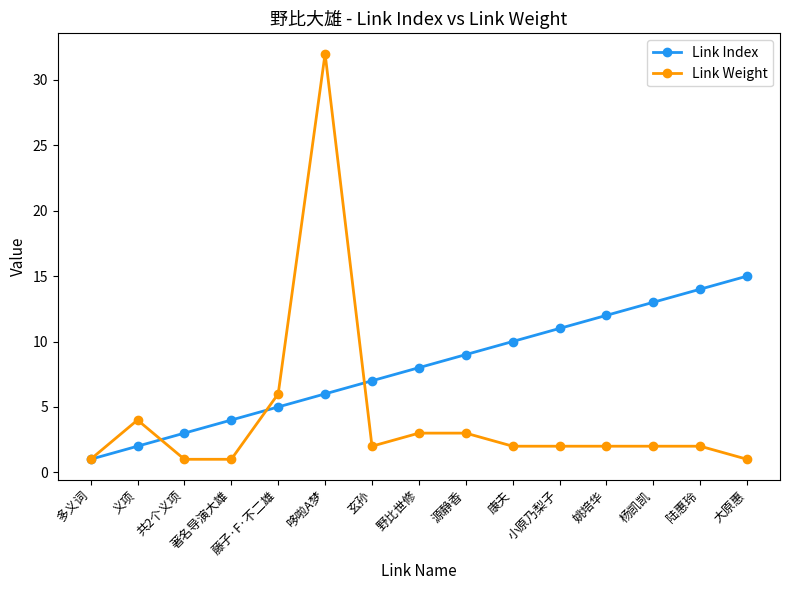

How many values in the Link Index series are below 8?

7